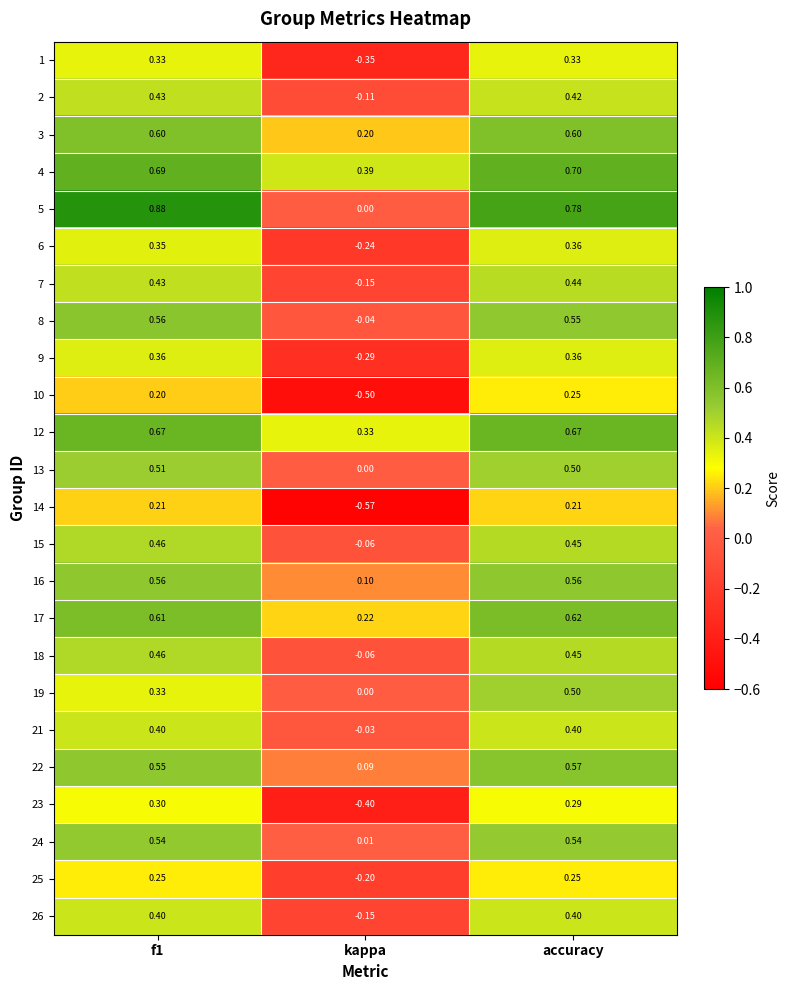

Is the value of 21 at accuracy greater than the value of 16 at f1?

No